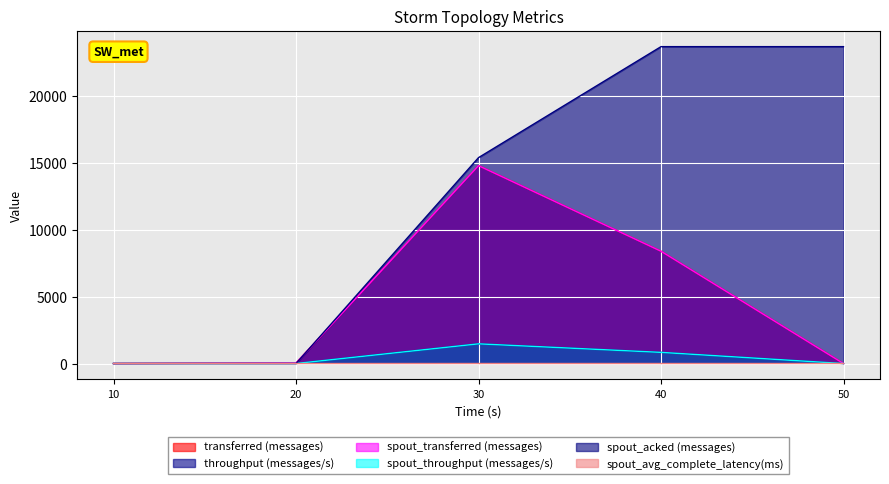

Rank the series by their maximum value, from highest to lowest.

spout_acked (messages), transferred (messages), spout_transferred (messages), throughput (messages/s), spout_throughput (messages/s), spout_avg_complete_latency(ms)